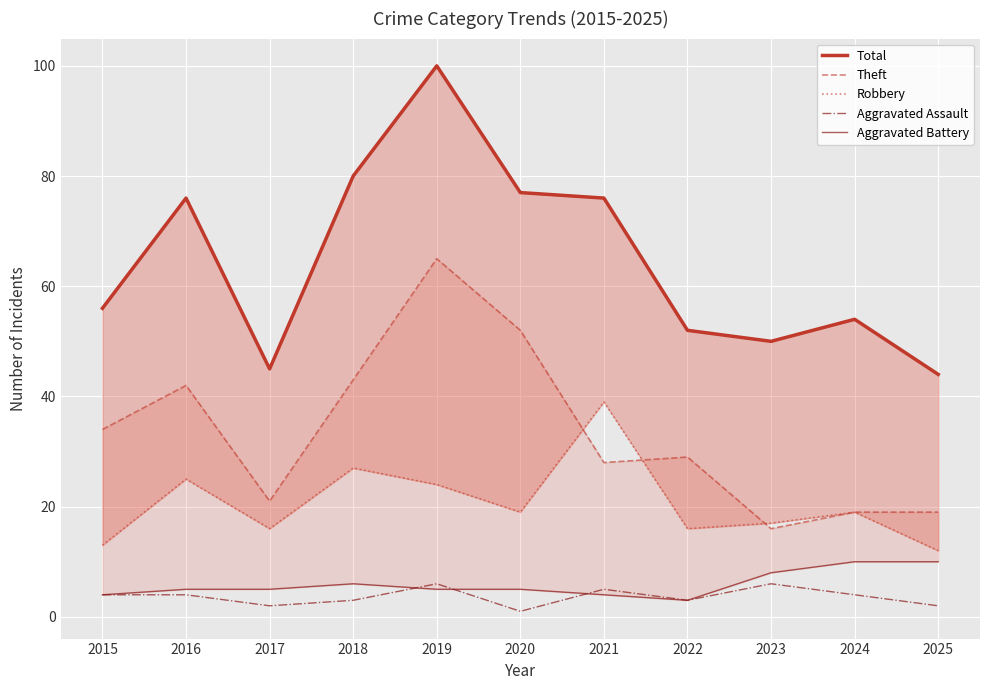

True or false: Aggravated Assault and Aggravated Battery intersect in this chart.

True